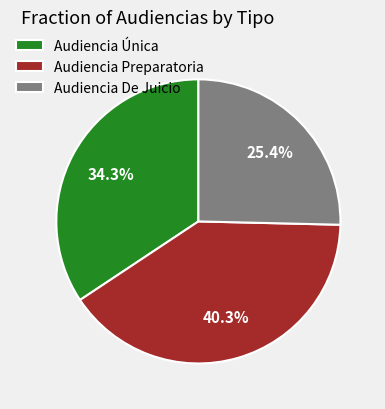

What is the total percentage of Audiencia De Juicio and Audiencia Única?

59.7%